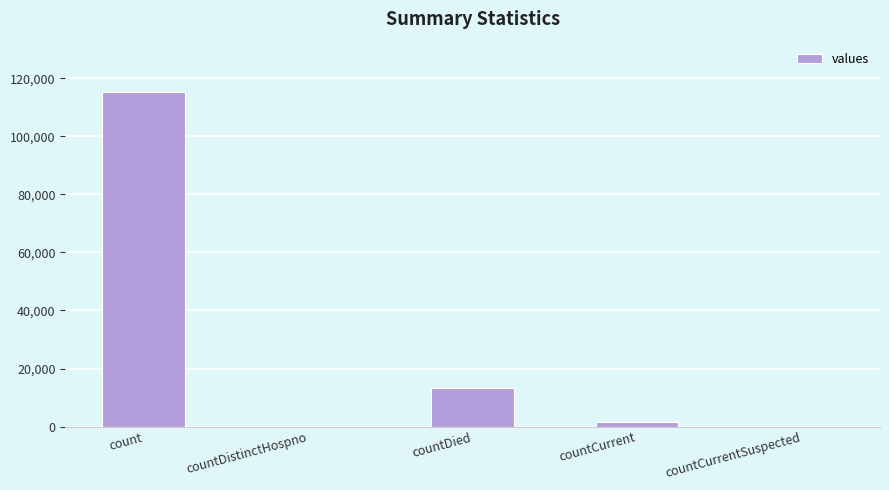

What is the maximum value shown in the chart?

115379